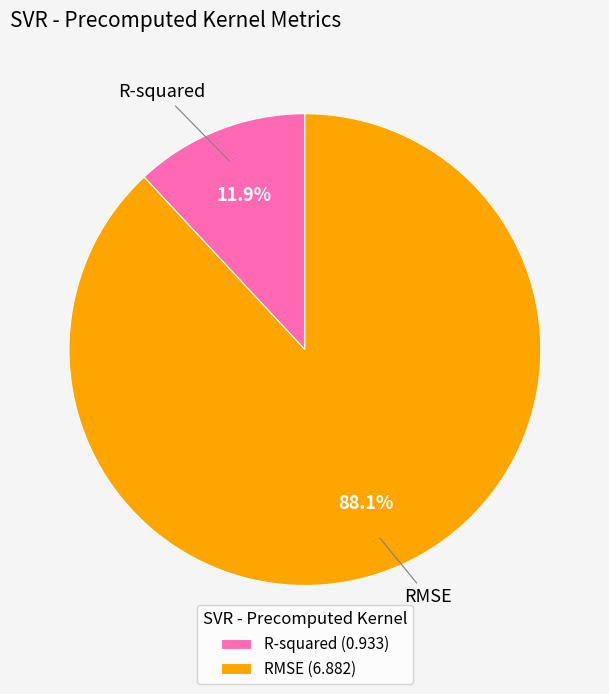

Is R-squared the majority of the pie?

No